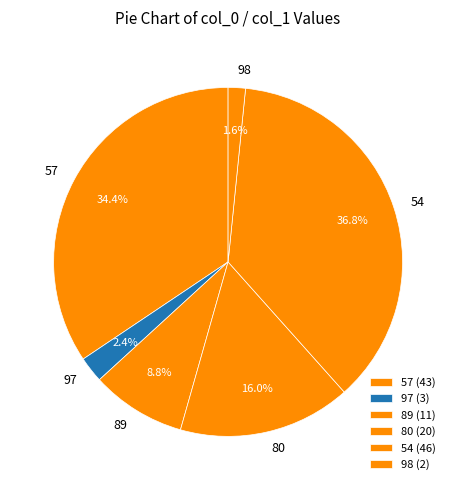

To the nearest percent, what portion does 57 represent?

34%